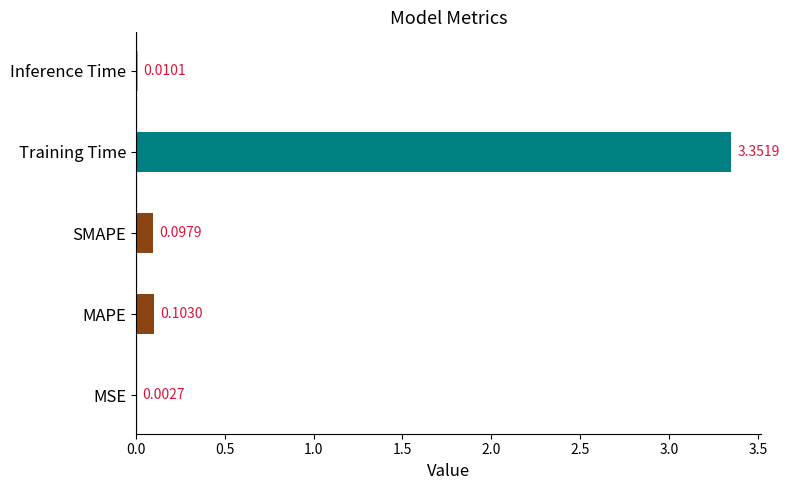

Between MAPE and SMAPE, which is larger?

MAPE